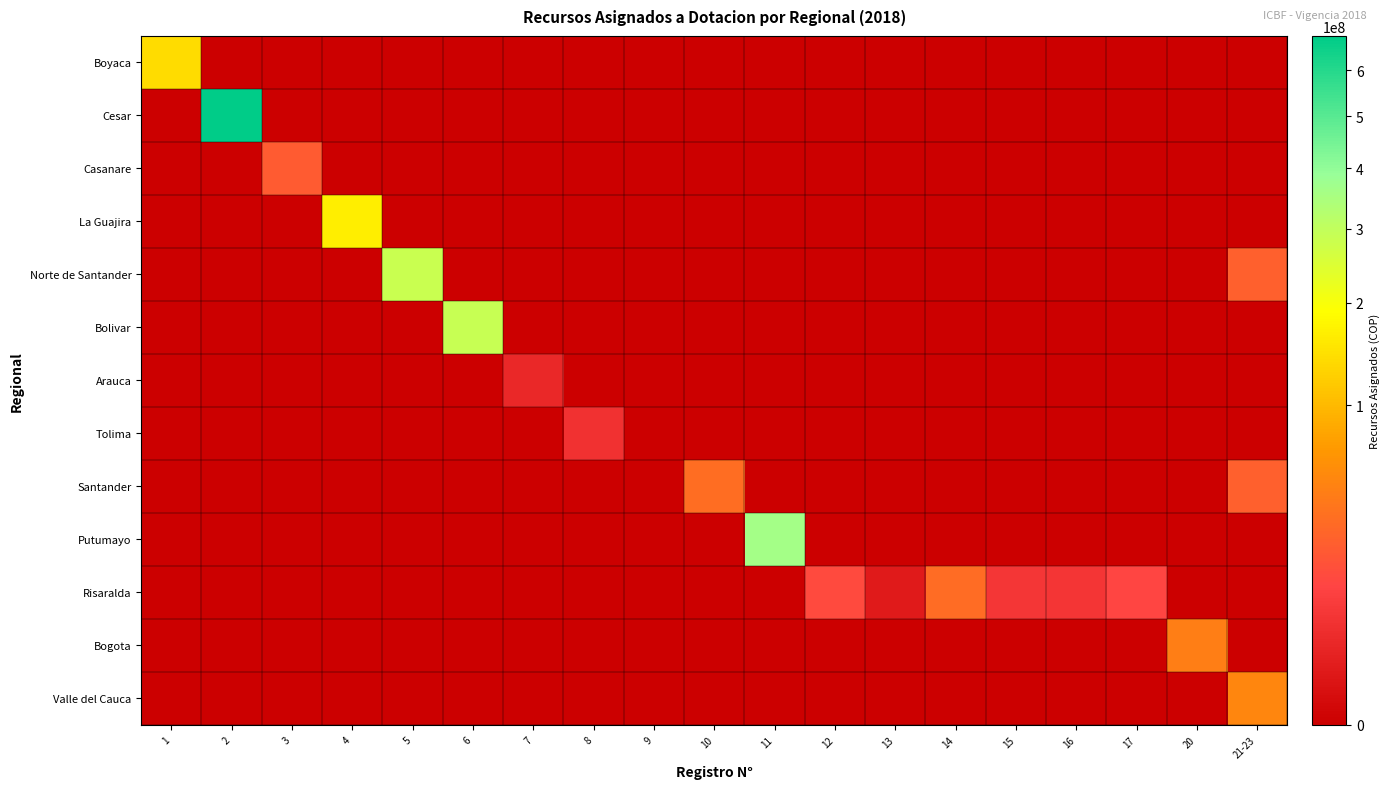

Rank the series by their maximum value, from lowest to highest.

Arauca, Tolima, Casanare, Risaralda, Santander, Bogota, Valle del Cauca, Boyaca, La Guajira, Norte de Santander, Bolivar, Putumayo, Cesar